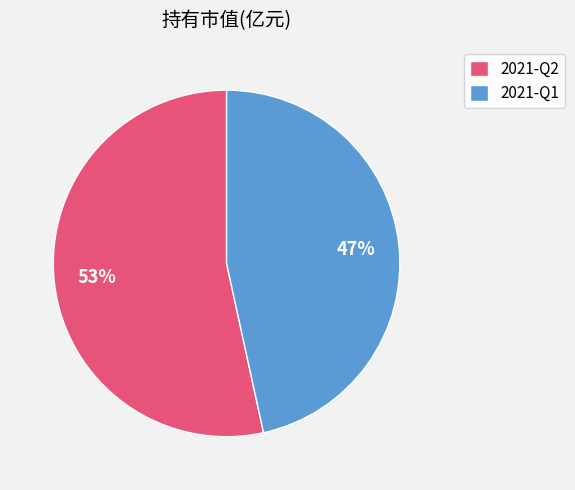

To the nearest percent, what is the combined percentage of 2021-Q1 and 2021-Q2?

100%